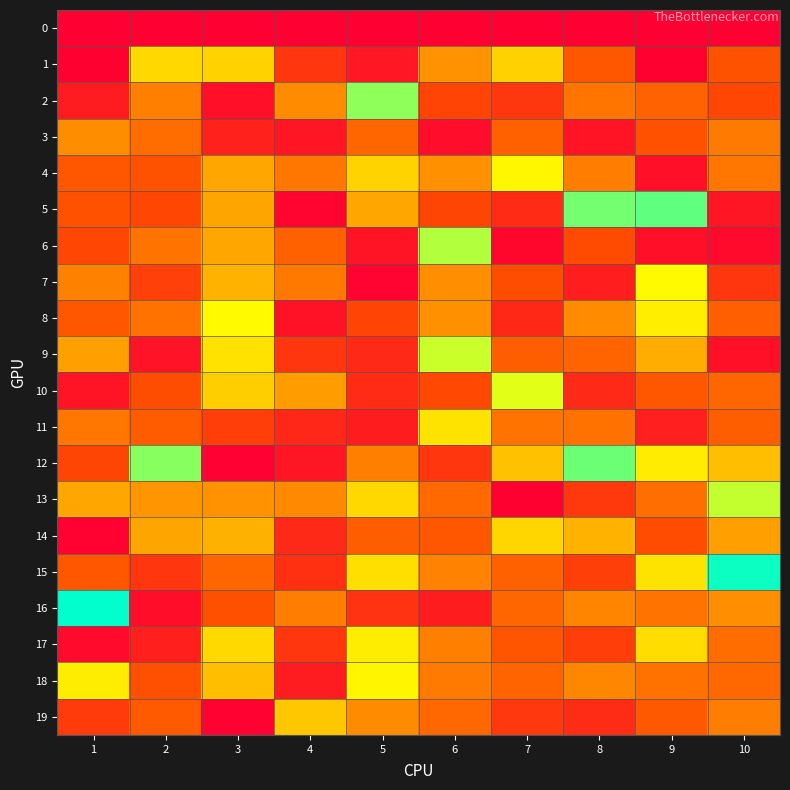

How many categories are shown in the chart?

10